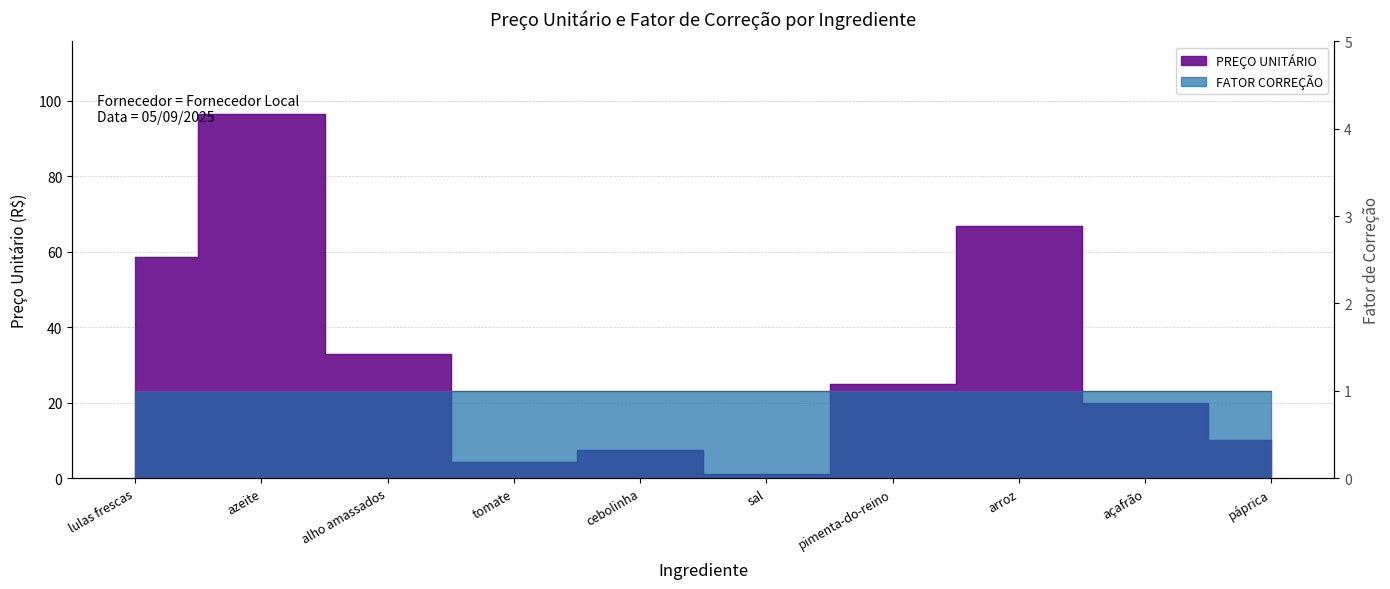

What position from the left is lulas frescas?

1